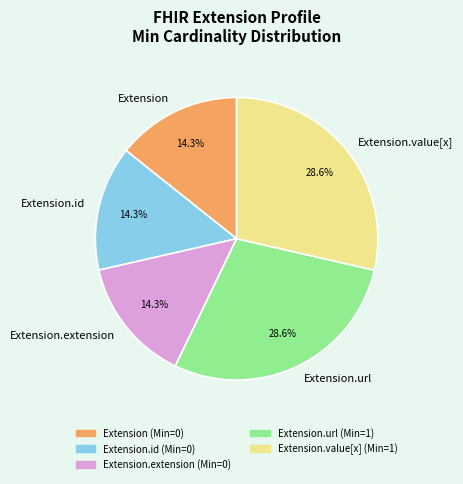

What is the total percentage of Extension.extension and Extension?

28.6%